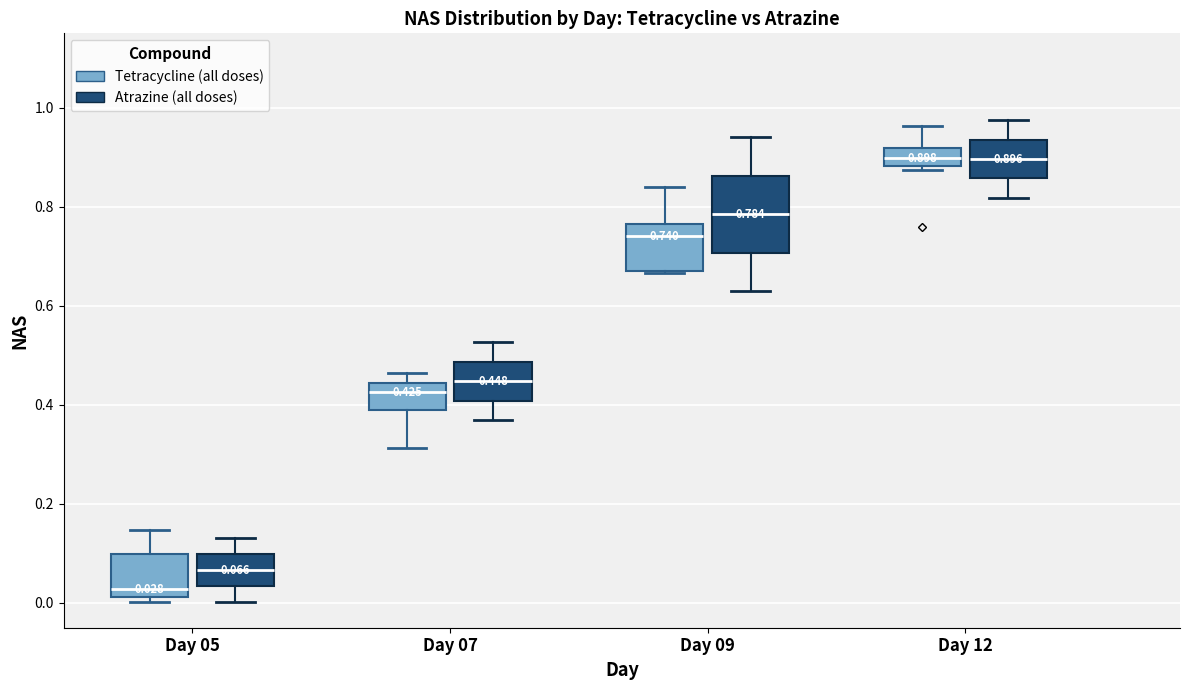

Which box is the tallest, from its lower edge to its upper edge?

Day 09 (Atrazine (all doses))